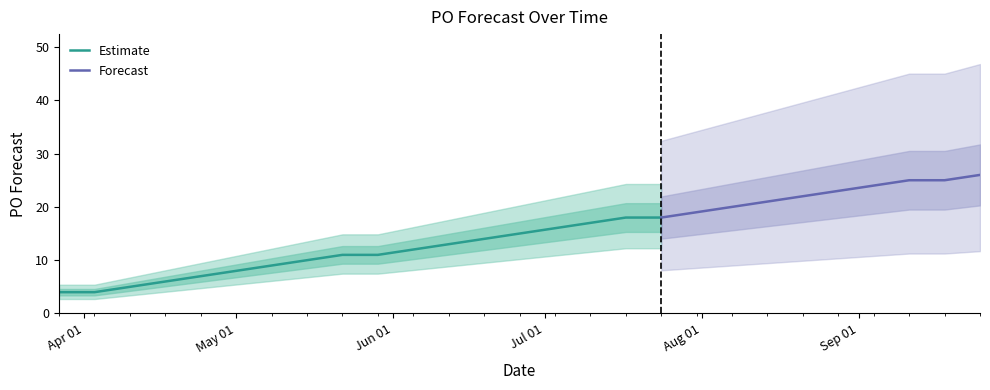

What is the difference between the values at 2023-09-18 and 2023-07-03?

9